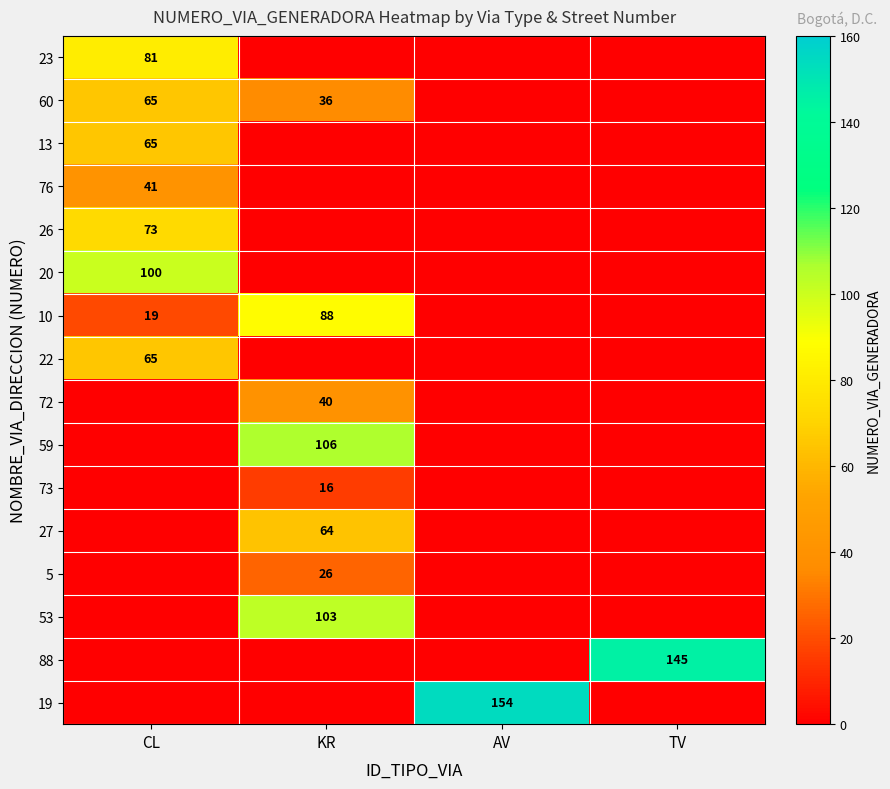

The 72 series shows 40 at KR. True or false?

True